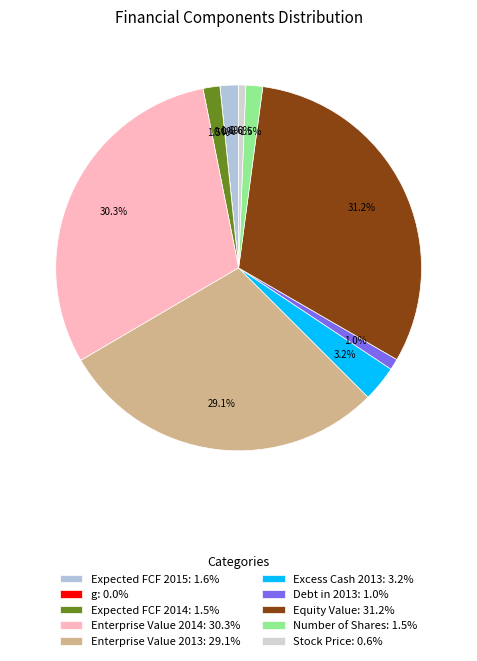

The Number of Shares slice represents 1% of the pie. True or false?

True